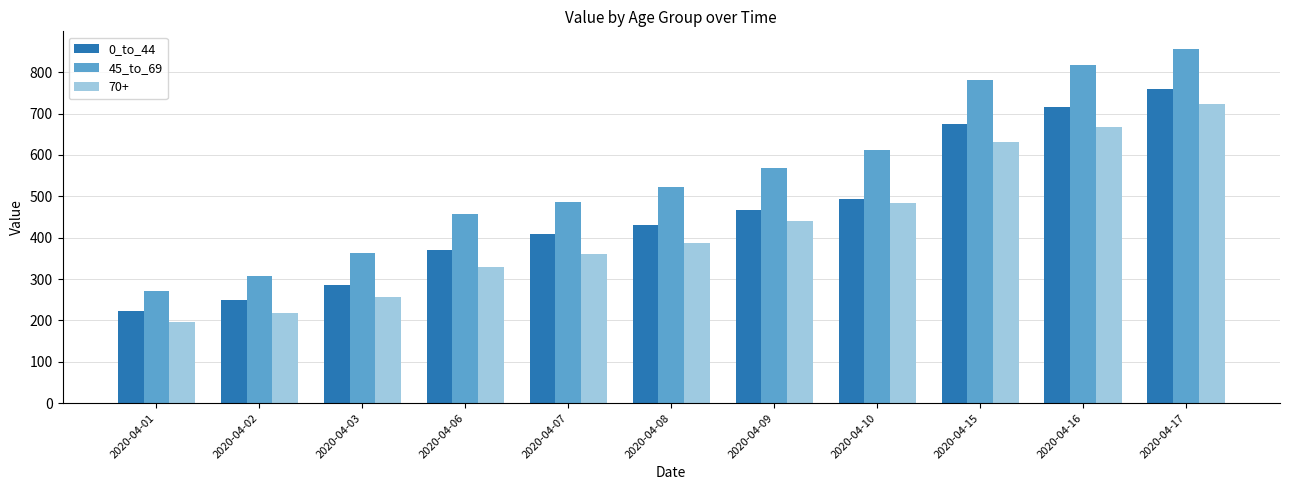

What is the difference between the highest and lowest values at 2020-04-02?

89